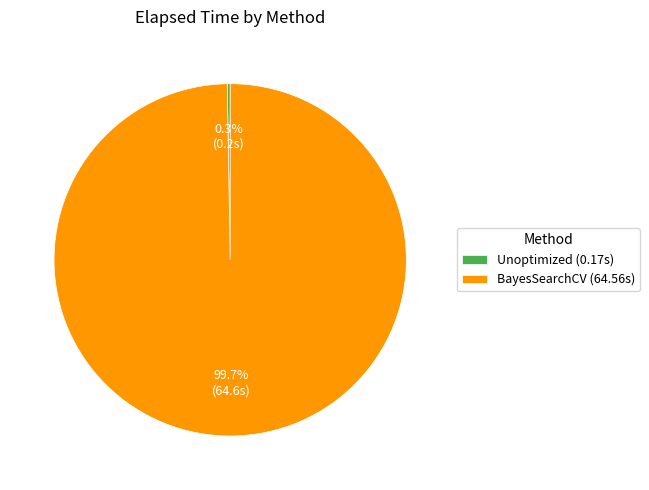

Does any single category account for the majority?

Yes